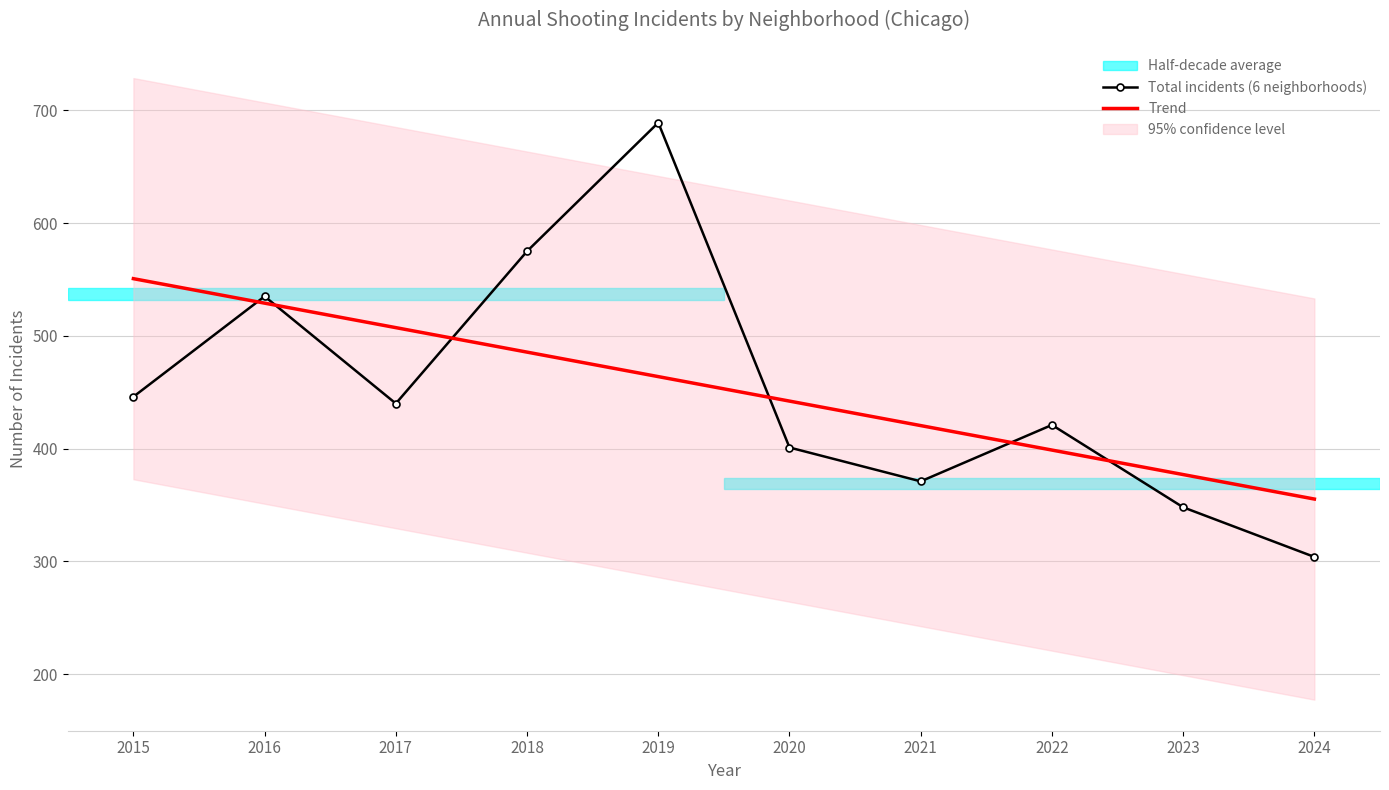

Reading left to right, extract all data points from this chart.

Total incidents (6 neighborhoods): 446.0	535.0	440.0	575.0	689.0	401.0	371.0	421.0	348.0	304.0
Trend: 550.7	529.0	507.3	485.6	463.9	442.1	420.4	398.7	377.0	355.3